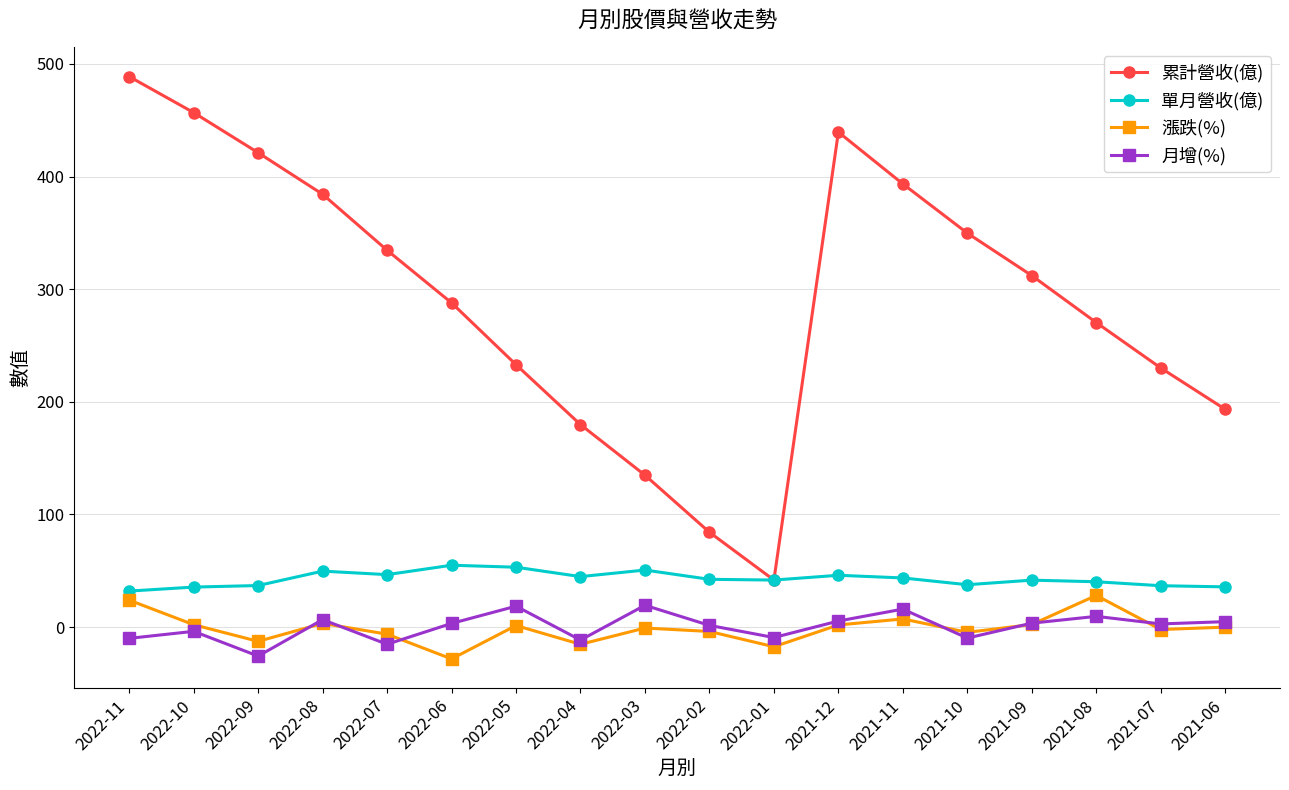

Which series has the widest spread of values?

累計營收(億)